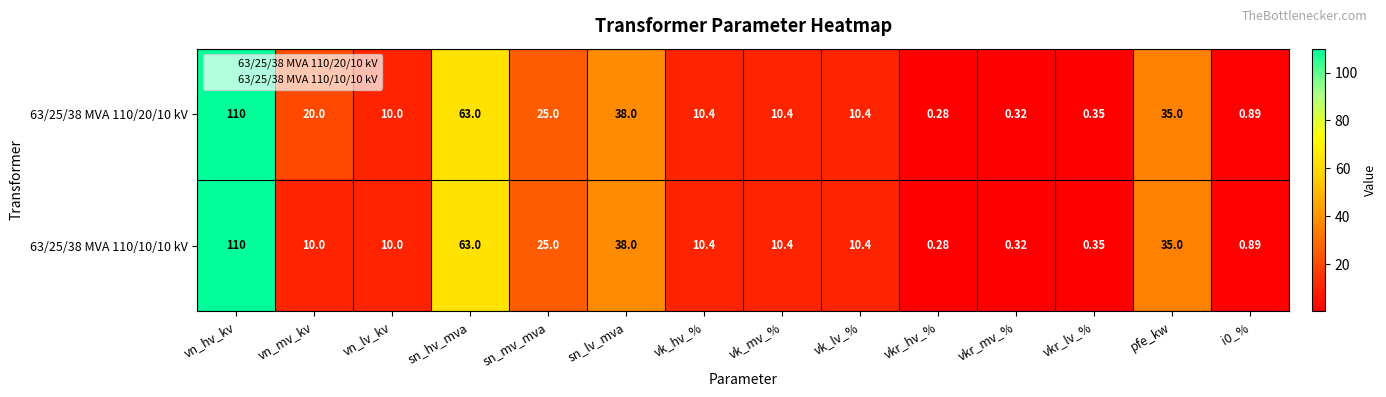

Which label corresponds to the smallest value in the chart?

vkr_hv_%